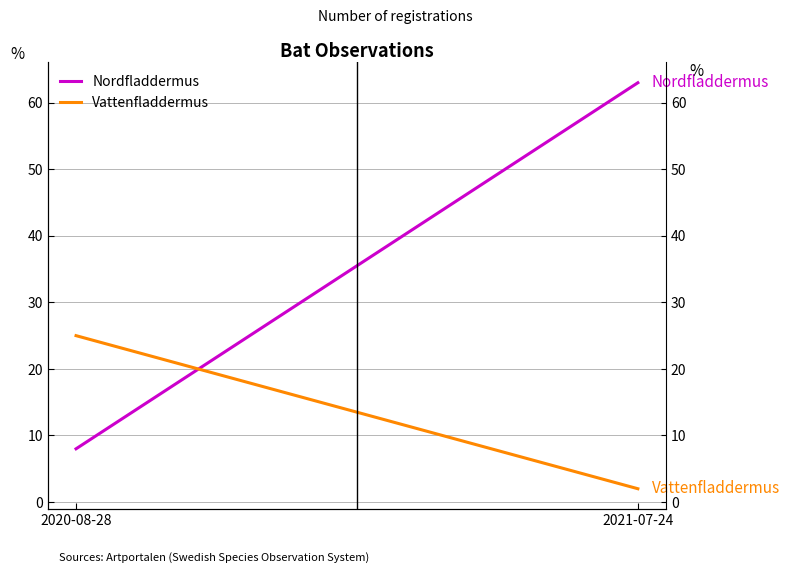

Count the Nordfladdermus values in the range 8 to 63.

2